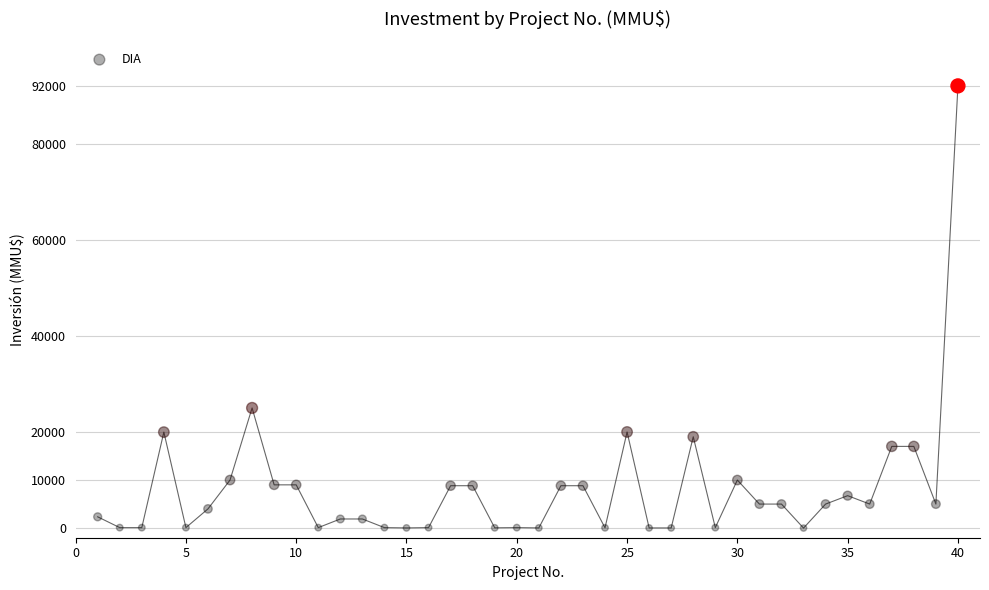

What is the range of Y values (max minus min)?

91990